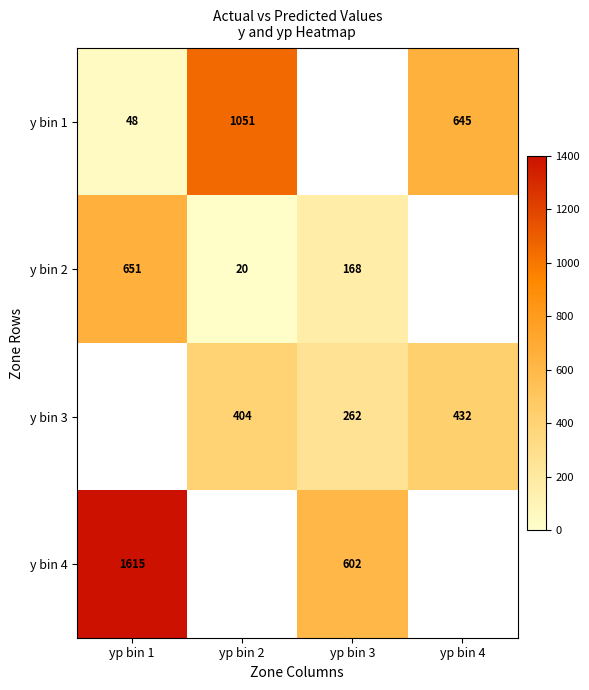

What is the difference between the highest and lowest values at yp bin 4?

213.6